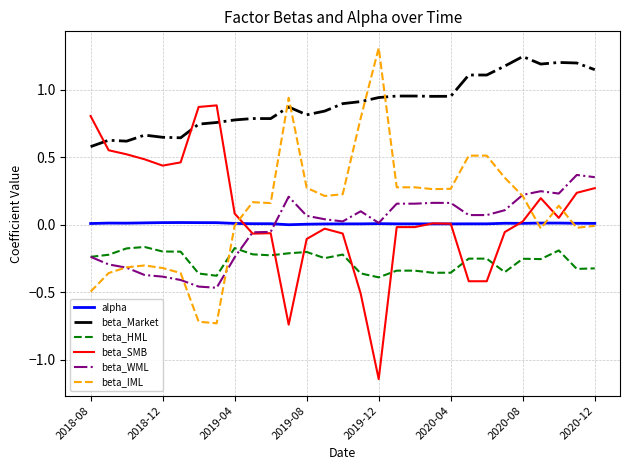

Which series ends up on top after the final intersection of beta_HML and beta_IML?

beta_IML